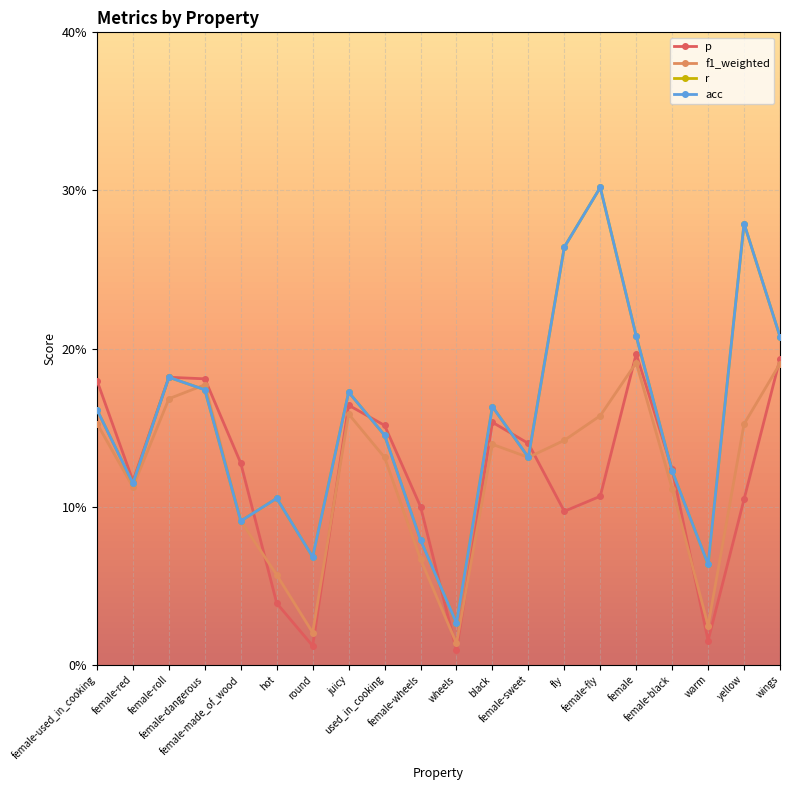

Is this an area chart (filled region under the line)?

No